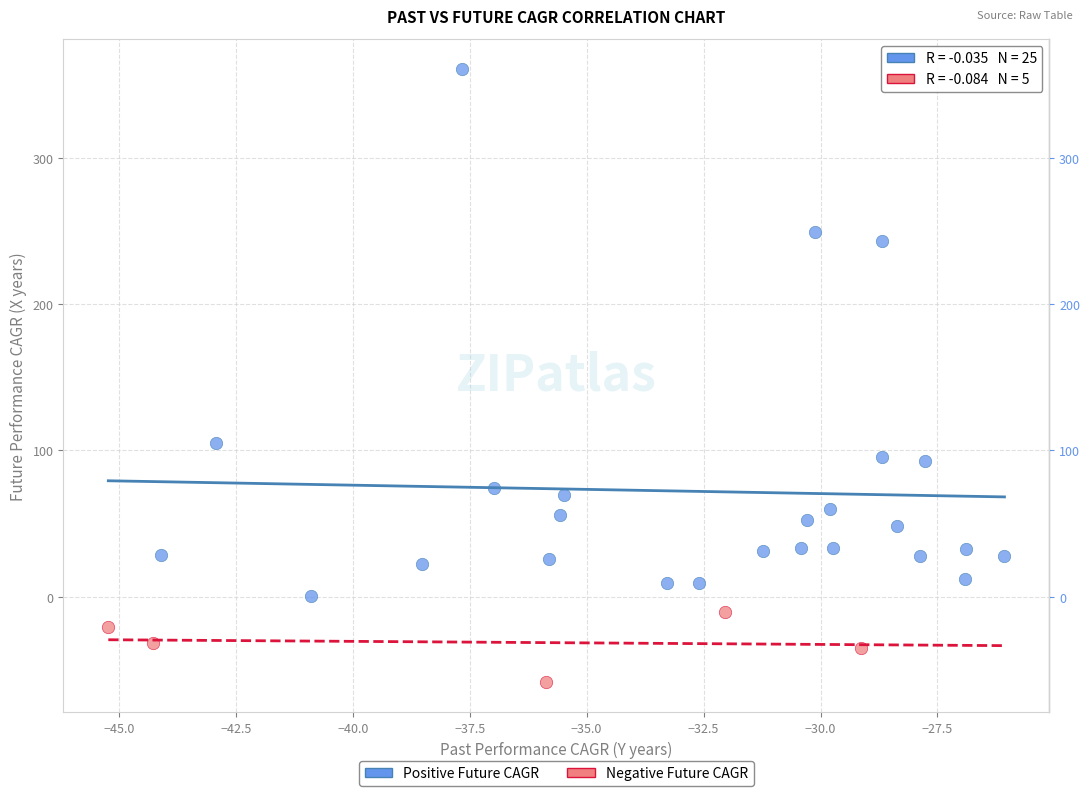

Which series reaches the minimum Y coordinate?

Negative Future CAGR